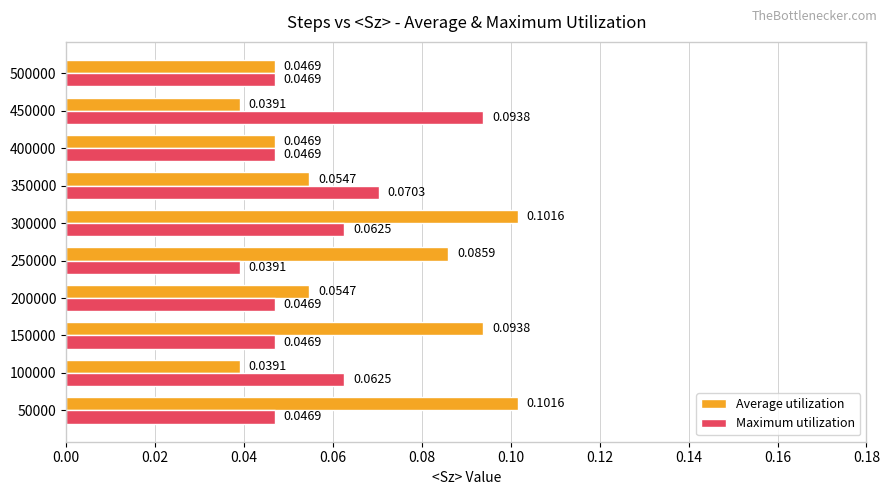

Rank the series by their average value, from highest to lowest.

Average utilization, Maximum utilization